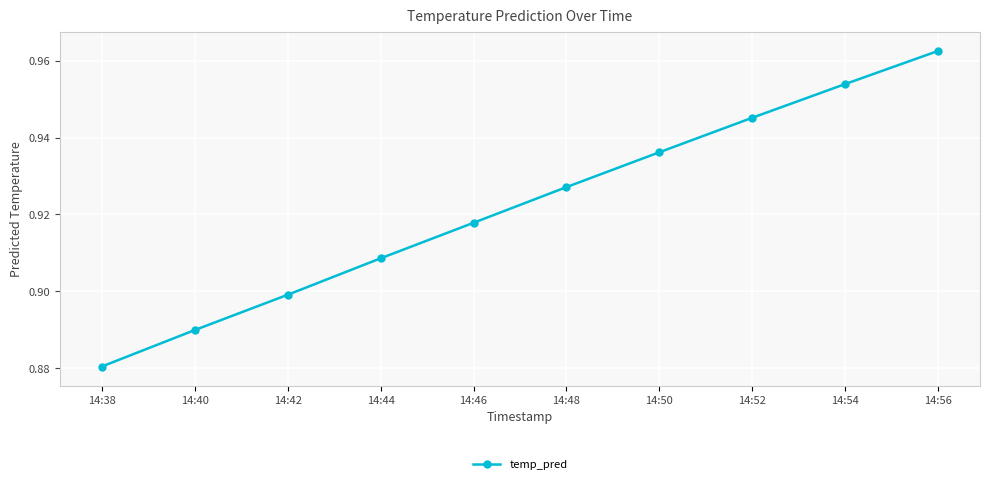

At which category does the chart reach its peak across all series?

14:56